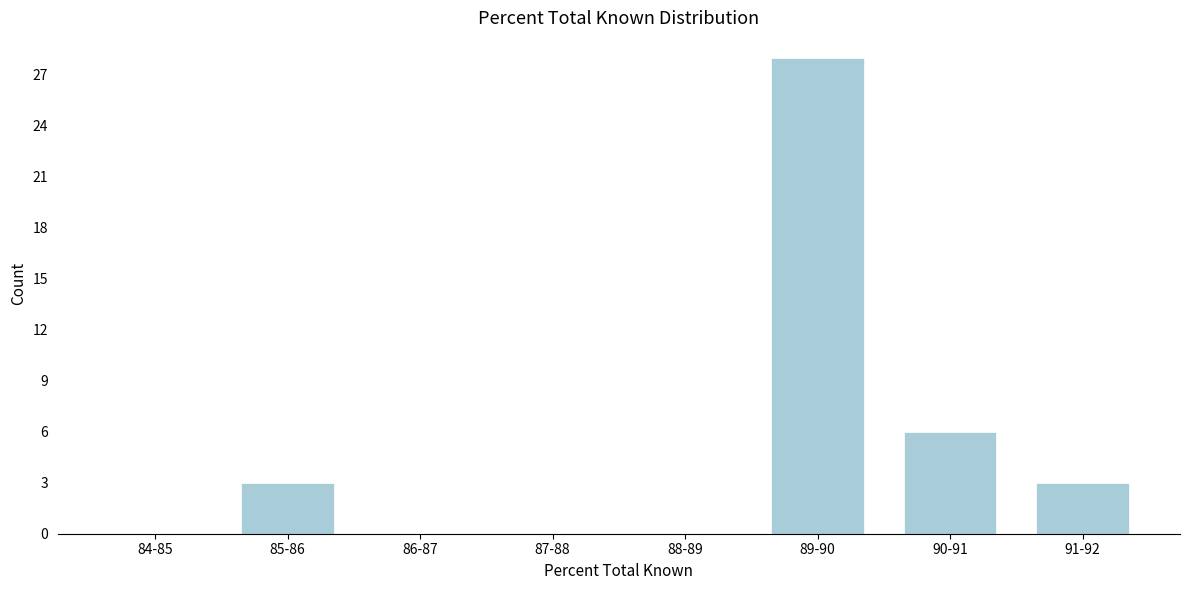

Reading left to right, extract all data points from this chart.

84-85=0	85-86=3	86-87=0	87-88=0	88-89=0	89-90=28	90-91=6	91-92=3